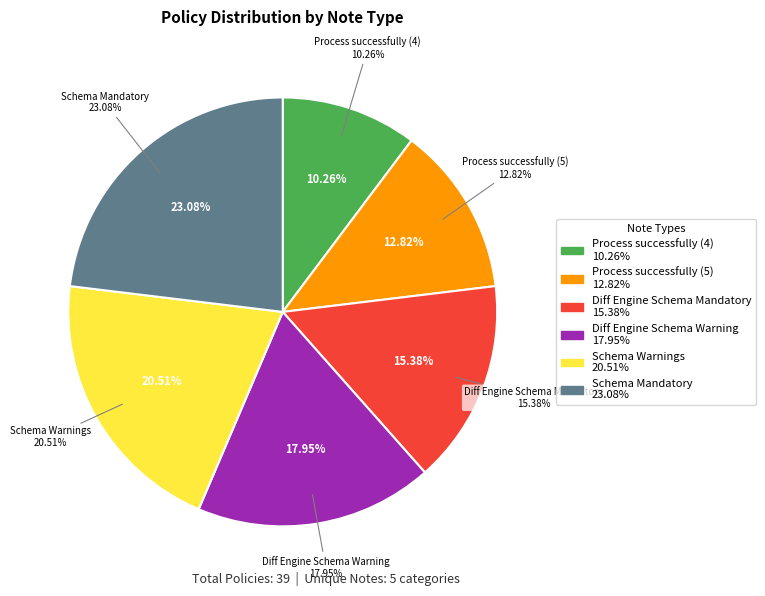

How many slices are in this pie chart?

6